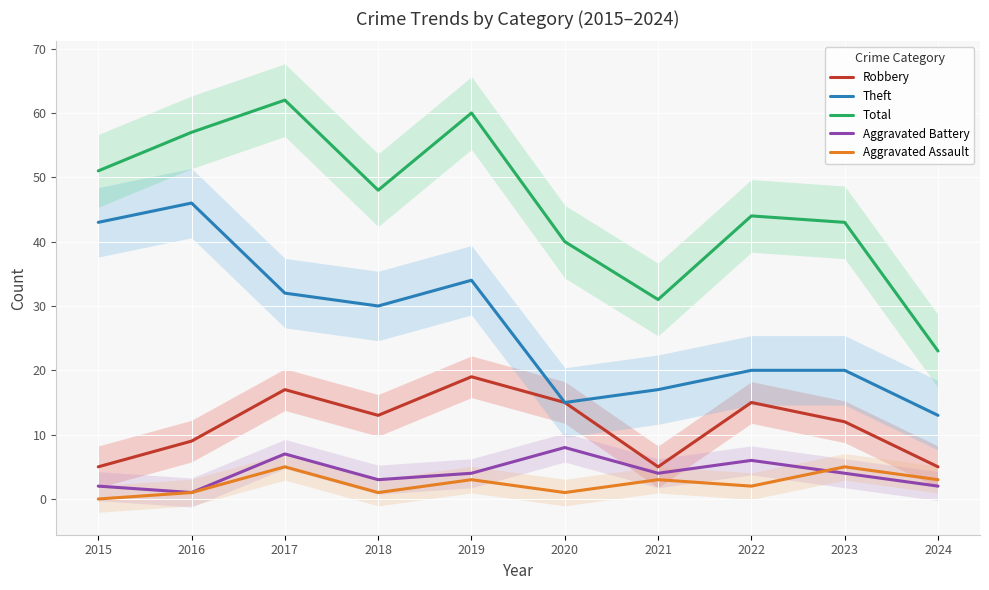

List the labels in order of Robbery value, largest first.

2019, 2017, 2020, 2022, 2018, 2023, 2016, 2015, 2021, 2024